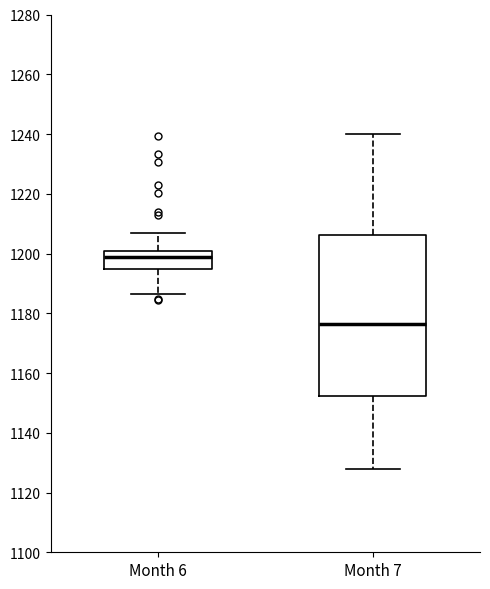

Comparing the boxes themselves (not the whiskers), which one is the tallest?

Month 7